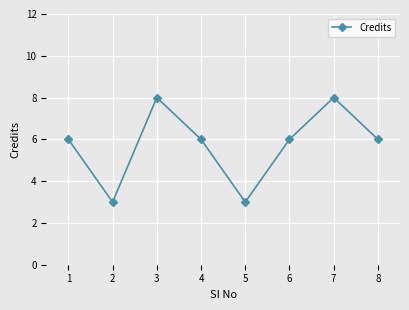

How many data points does each series have?

8